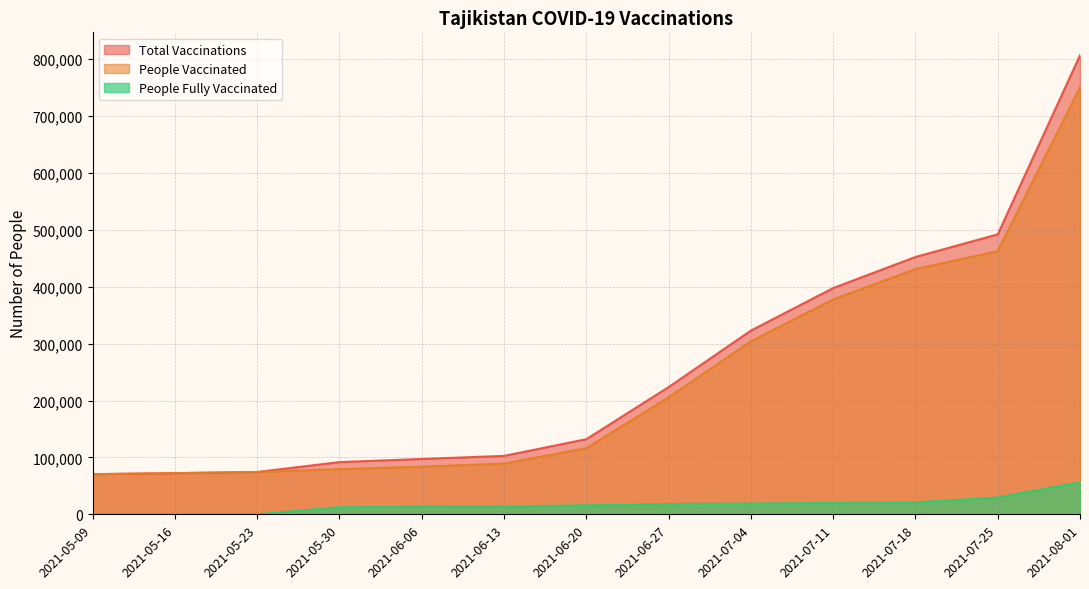

Reading left to right, what are all the values shown in this chart?

total_vaccinations: 70517	72347	74403	91775	97290	102711	132075	223648	322907	397694	452362	492066	806815
people_vaccinated: 70517	72347	74403	79376	83743	89121	116341	205619	304039	377744	431058	462542	750514
people_fully_vaccinated: 0	0	0	12399	13547	13590	15734	18029	18868	19950	21034	29524	56301